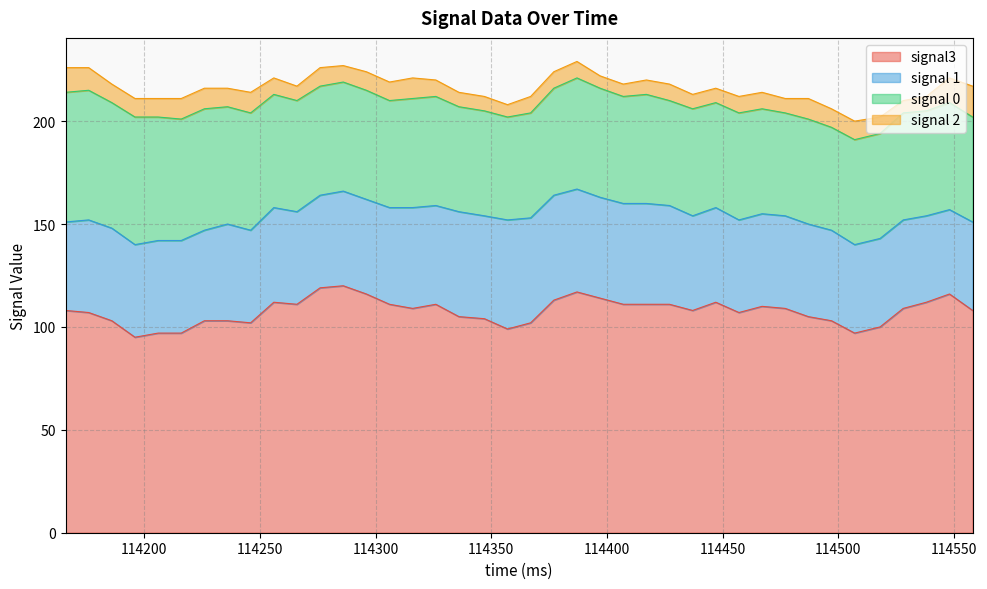

True or false: signal 1 and signal 2 intersect in this chart.

False